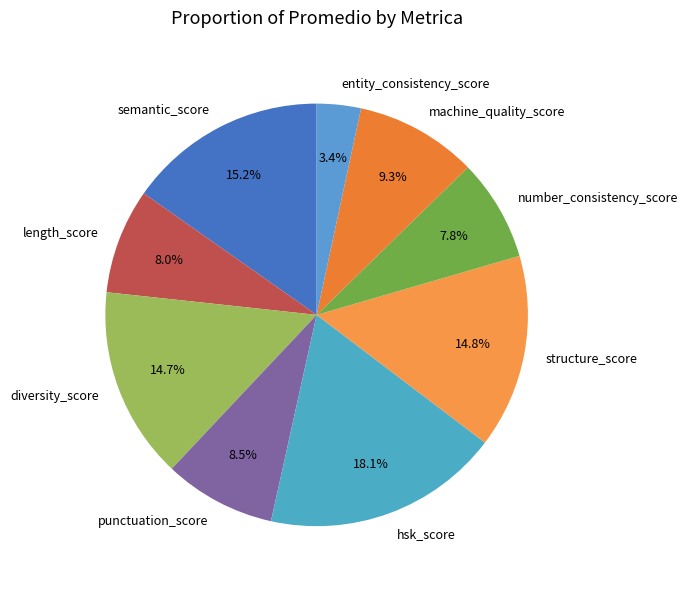

Does machine_quality_score account for over 50% of the chart?

No